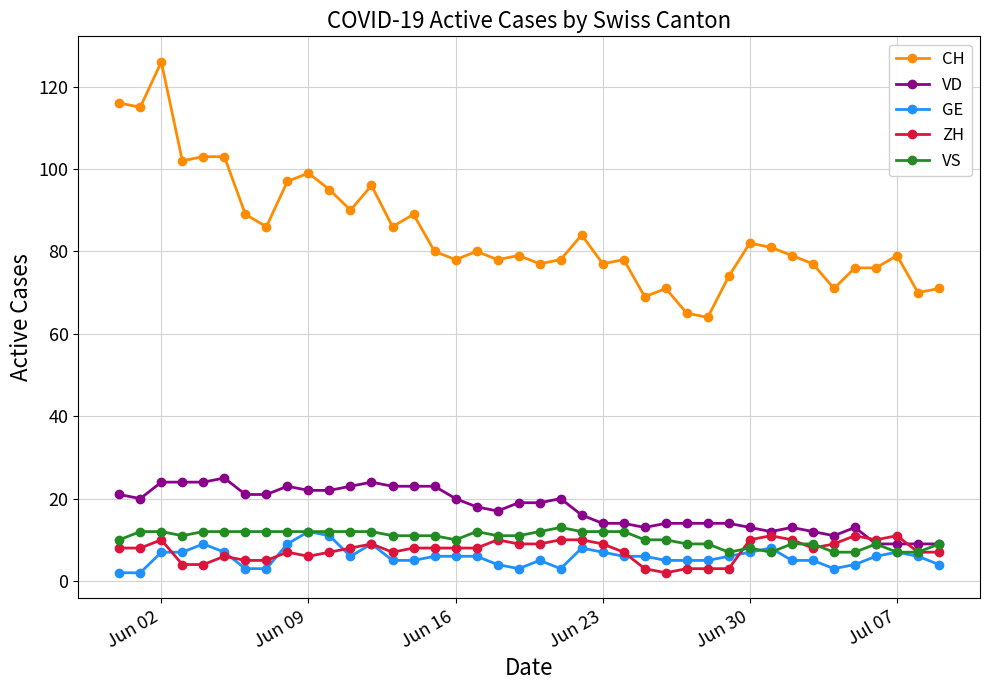

True or false: ZH has more than 2 interior local peaks.

True